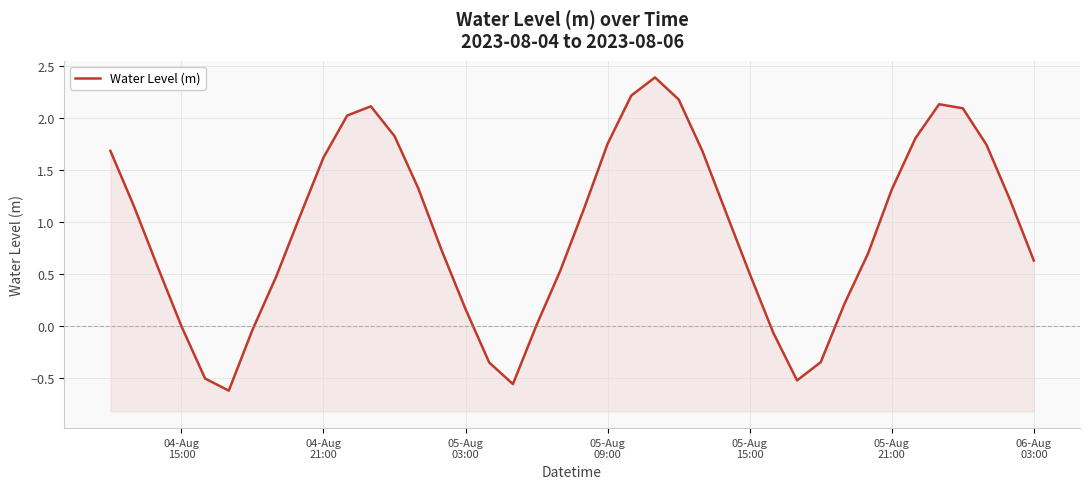

Does the chart have visible grid lines?

Yes